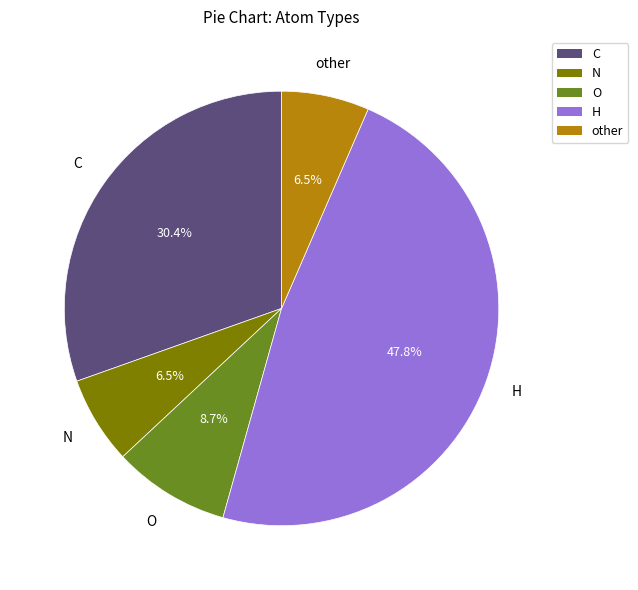

What percentage is NOT represented by N?

93.5%